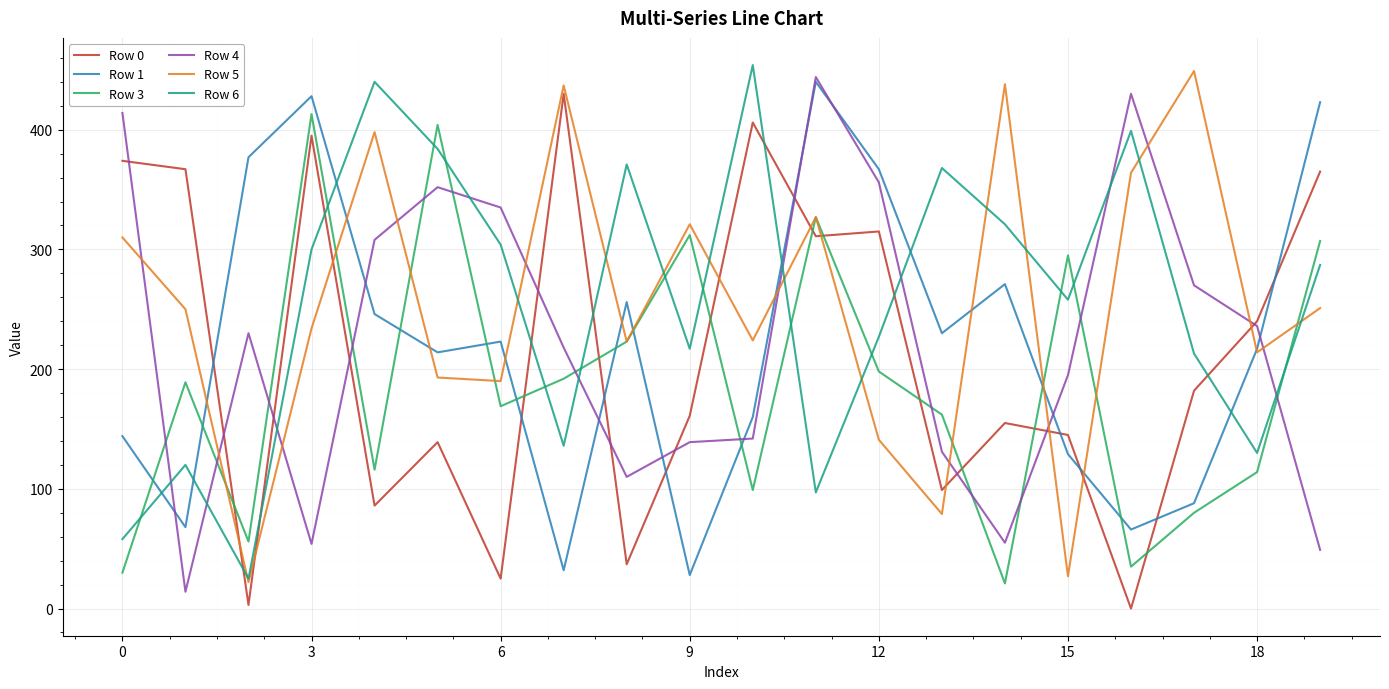

True or false: Row 4 and Row 3 intersect in this chart.

True